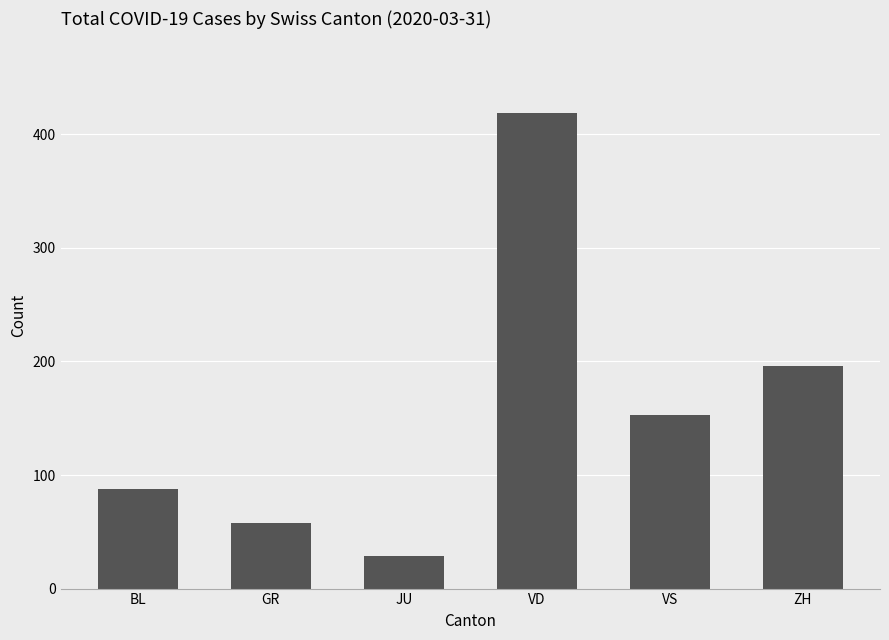

What is the difference between the maximum and minimum values?

390